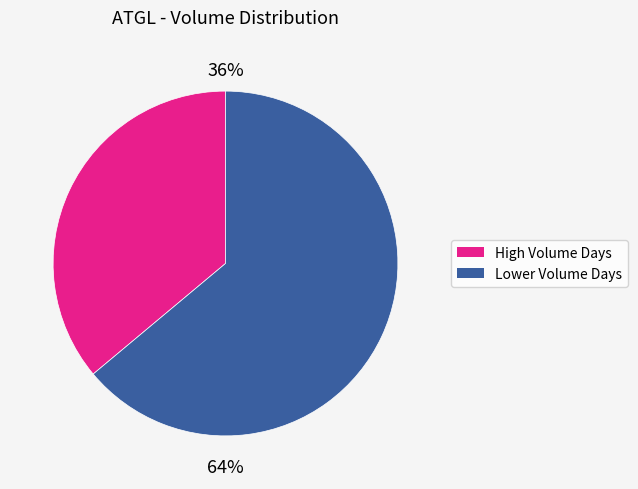

To the nearest percent, what is the difference between the largest and smallest slice percentages?

28%